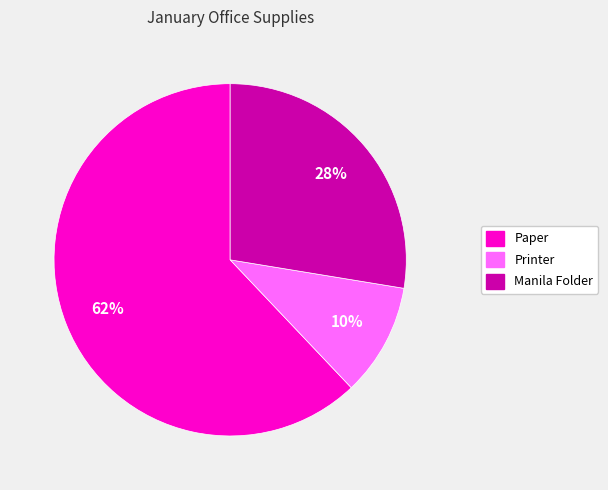

Which category has the biggest portion of the pie?

Paper